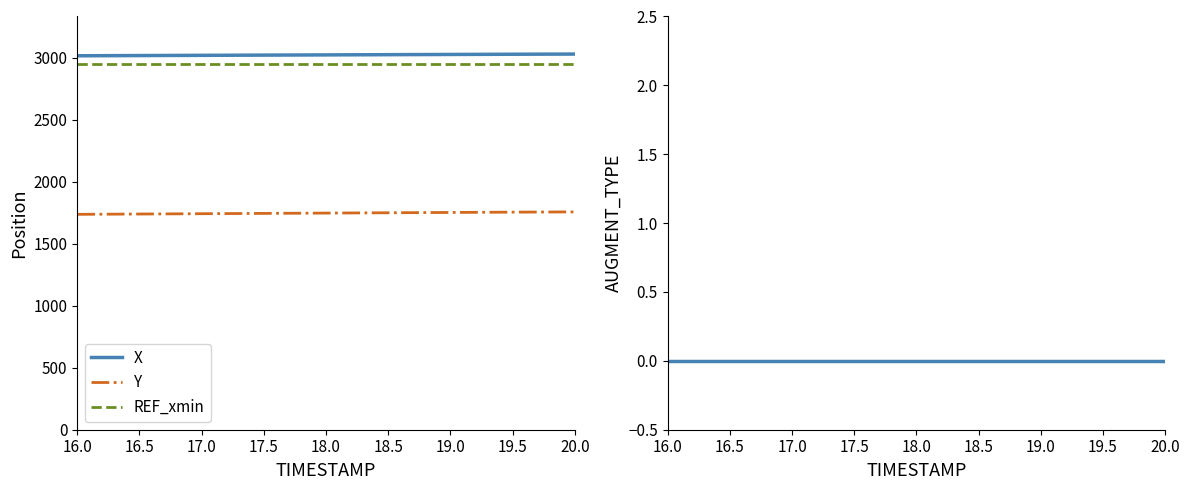

Is the value of REF_xmin at 17.5 greater than the value of X at 18.5?

No